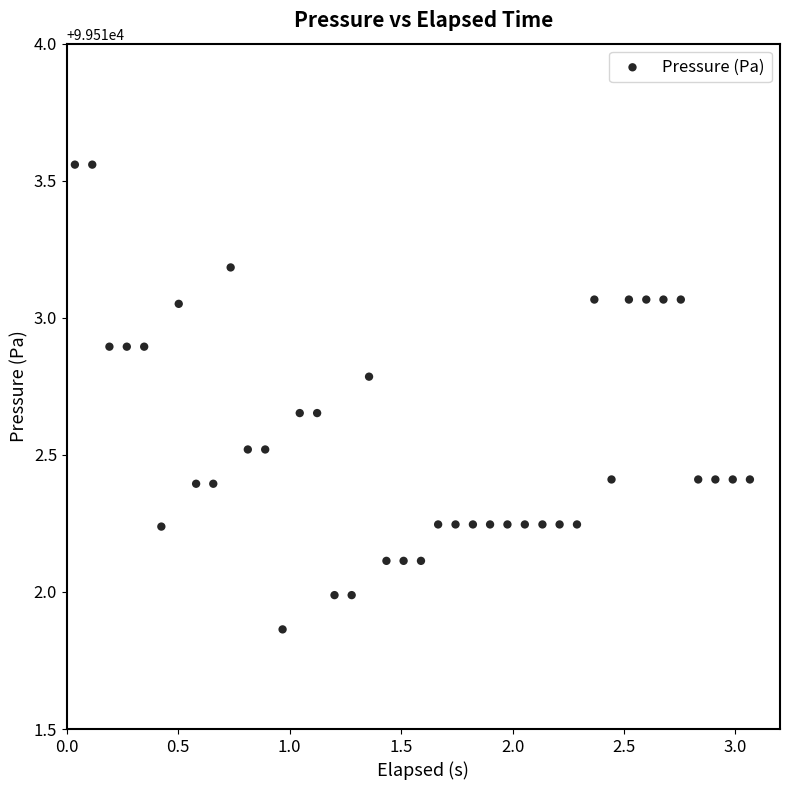

What is the range of X values (max minus min)?

3.0